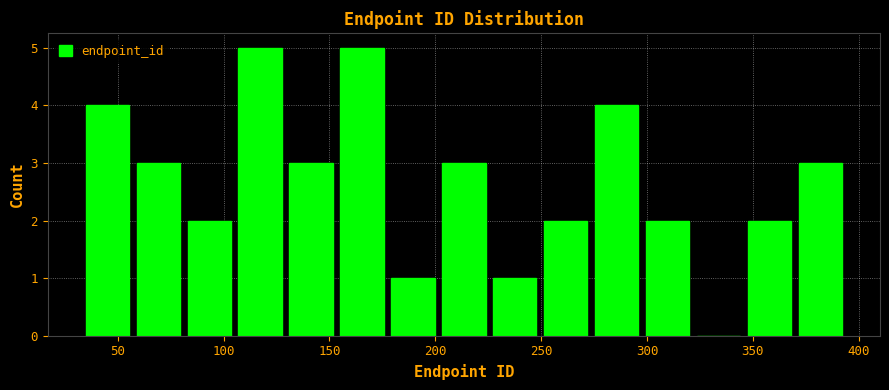

Reading left to right, transcribe this chart: for each bar, give the range it covers on the x-axis and its height. Neither the bar edges nor the heights are printed on the chart, so give them approximately, as read against the axes.

35 to 55: 4
55 to 80: 3
80 to 105: 2
105 to 130: 5
130 to 155: 3
155 to 175: 5
175 to 200: 1
200 to 225: 3
225 to 250: 1
250 to 275: 2
275 to 300: 4
300 to 320: 2
320 to 345: 0
345 to 370: 2
370 to 395: 3